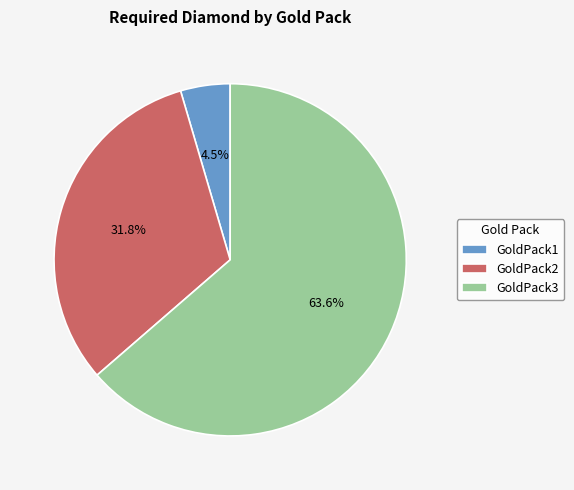

To the nearest percent, what is the average slice percentage?

33%